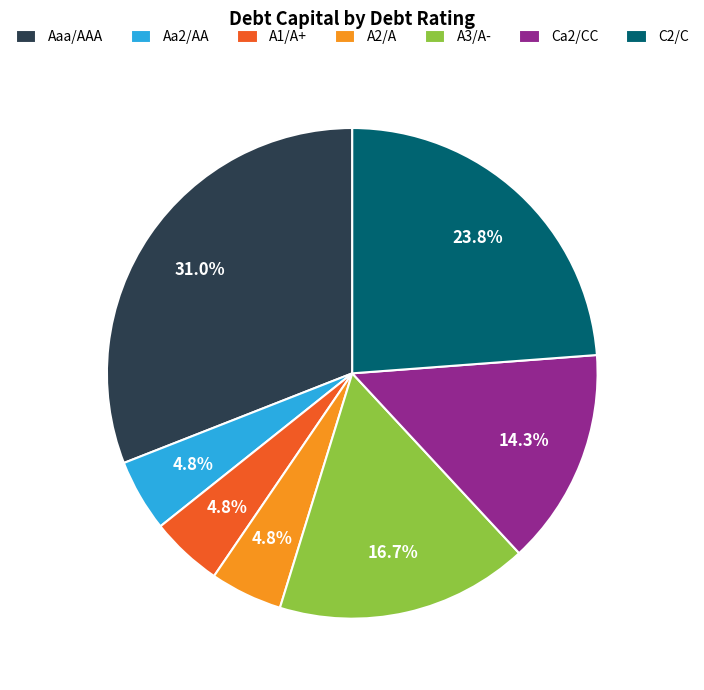

Which has a higher value, Ca2/CC or A1/A+?

Ca2/CC